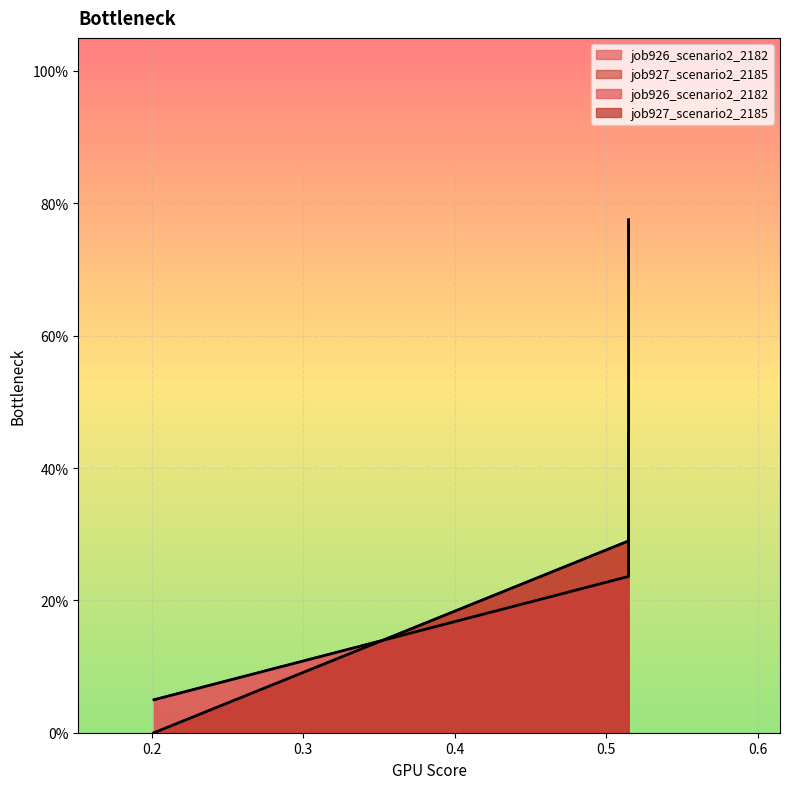

The job926_scenario2_2182 series shows 0.0 at B11. True or false?

False